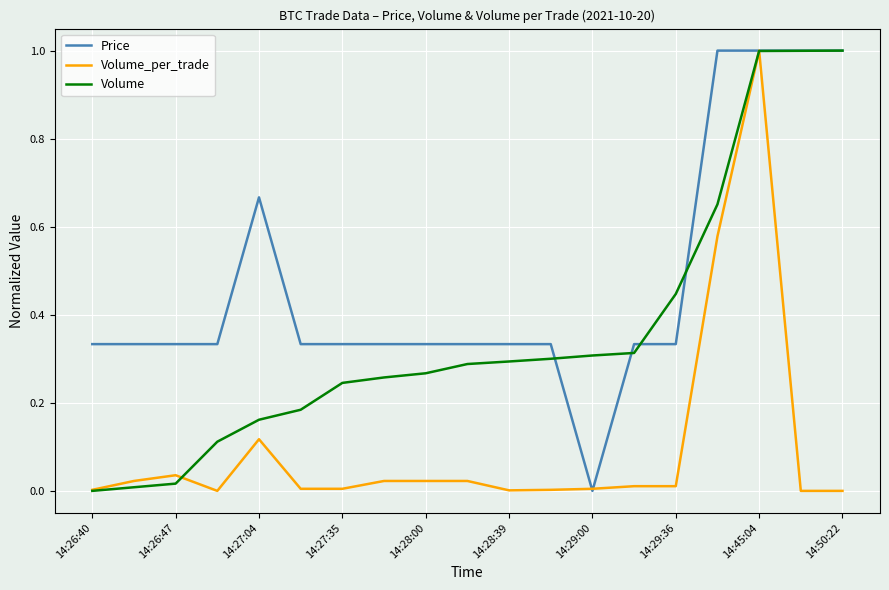

Which series has the largest total across all categories?

Price